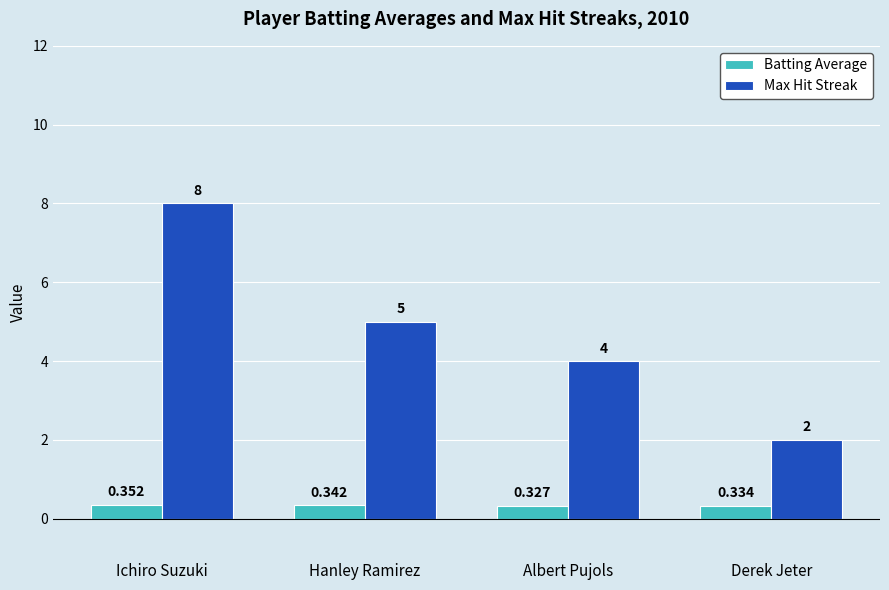

At how many categories does at least one series exceed 7?

1